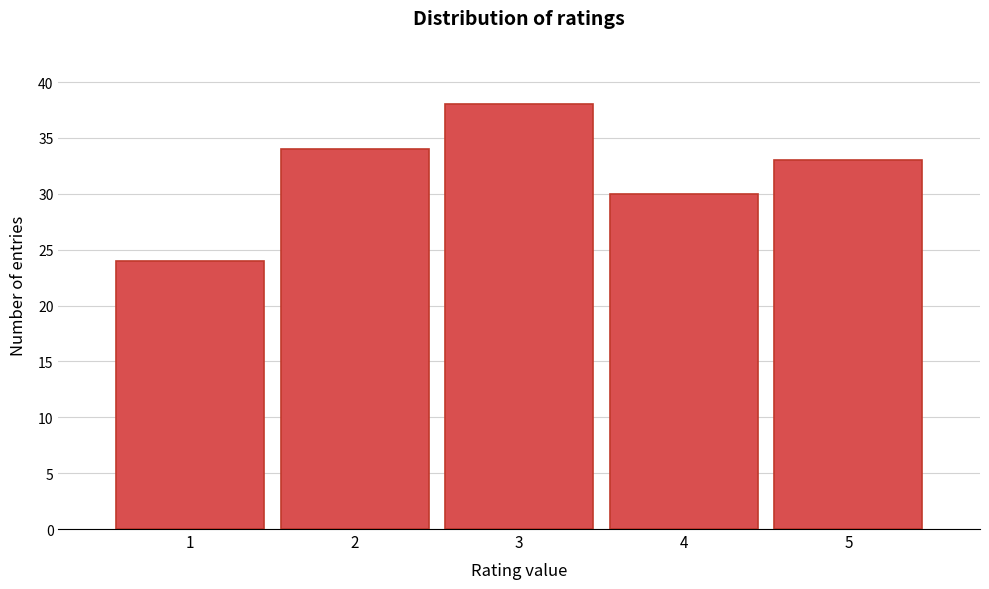

Reading left to right, what are all the values shown in this chart?

1=24	2=34	3=38	4=30	5=33